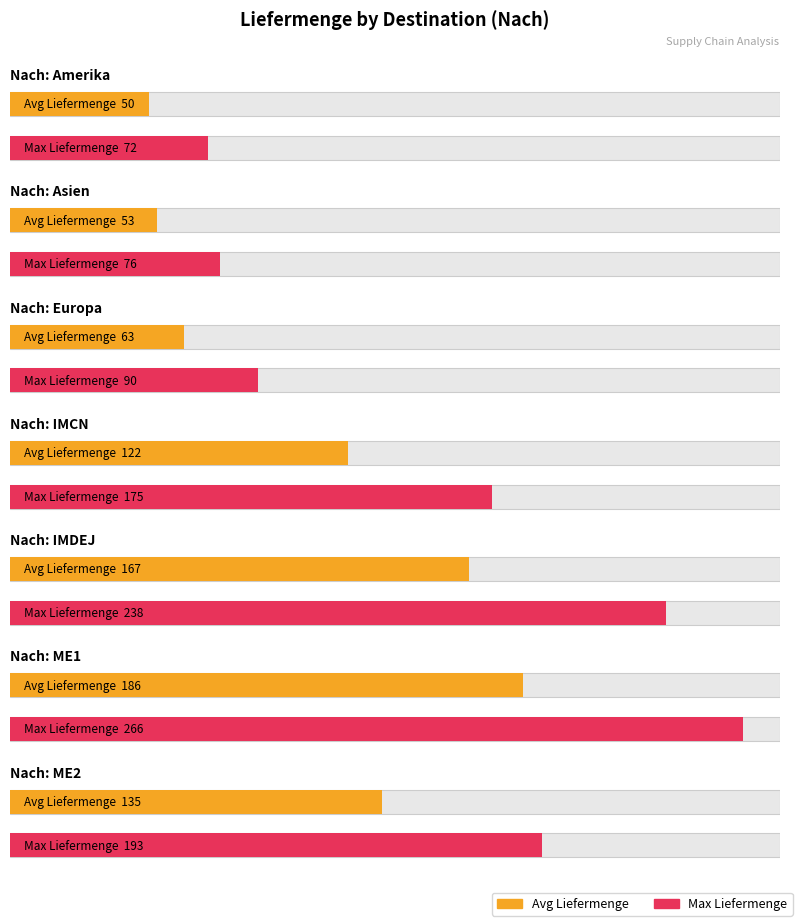

What position from the left is IMCN?

4